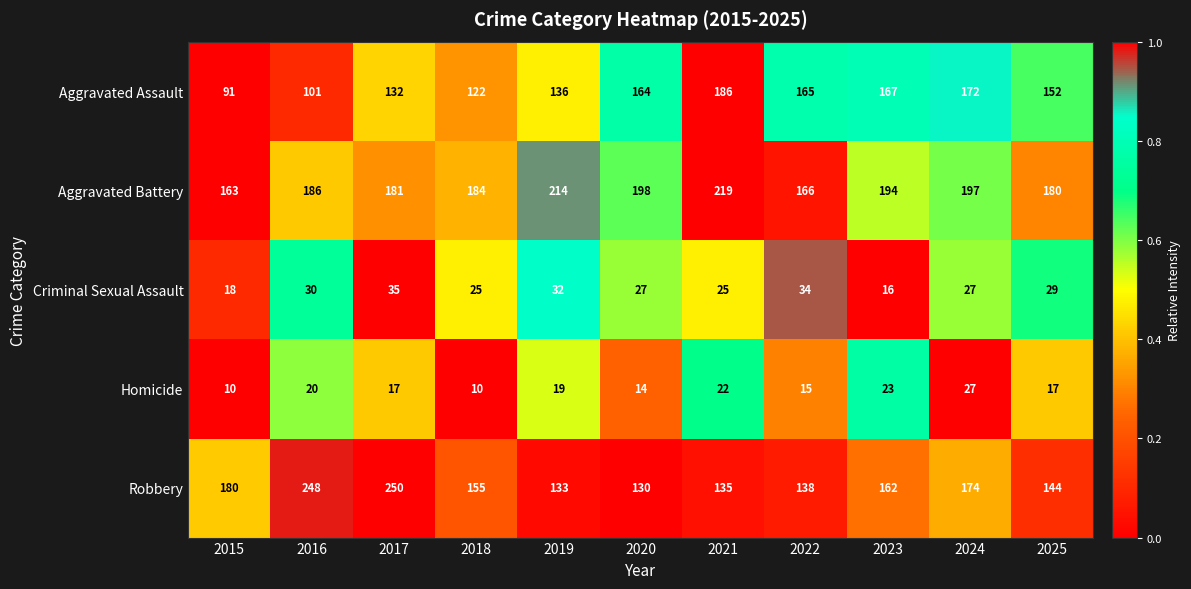

How many values in the Homicide series are below 17?

4